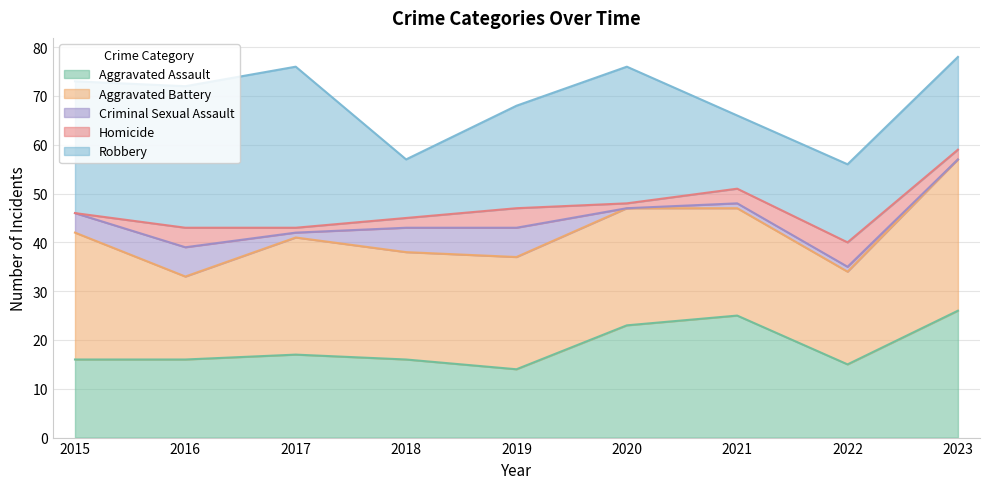

What are all the series names shown in the legend?

Aggravated Assault, Aggravated Battery, Criminal Sexual Assault, Homicide, Robbery